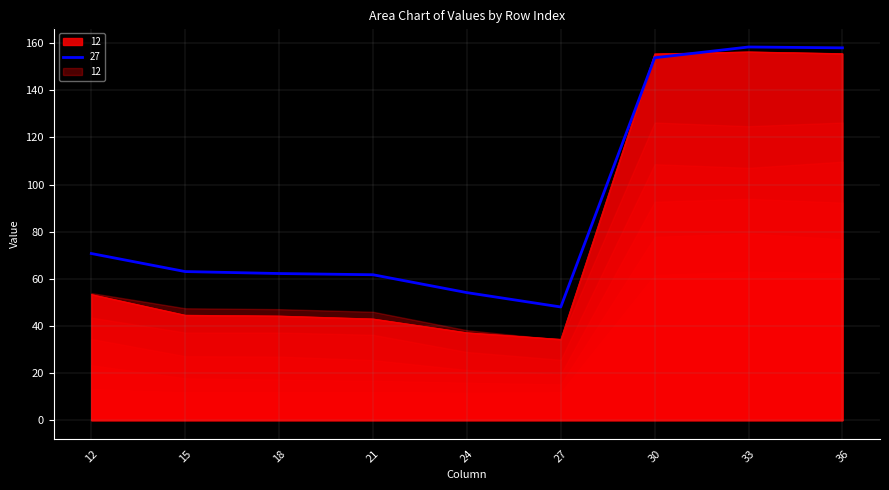

What is the highest value of the 12 series?

157.6